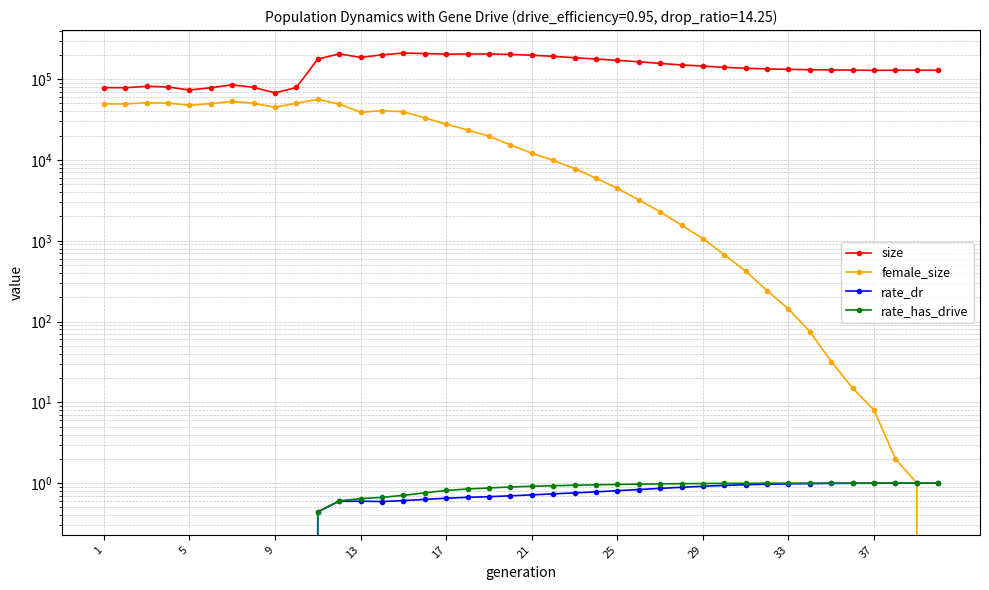

True or false: rate_dr and rate_has_drive cross at least once.

False